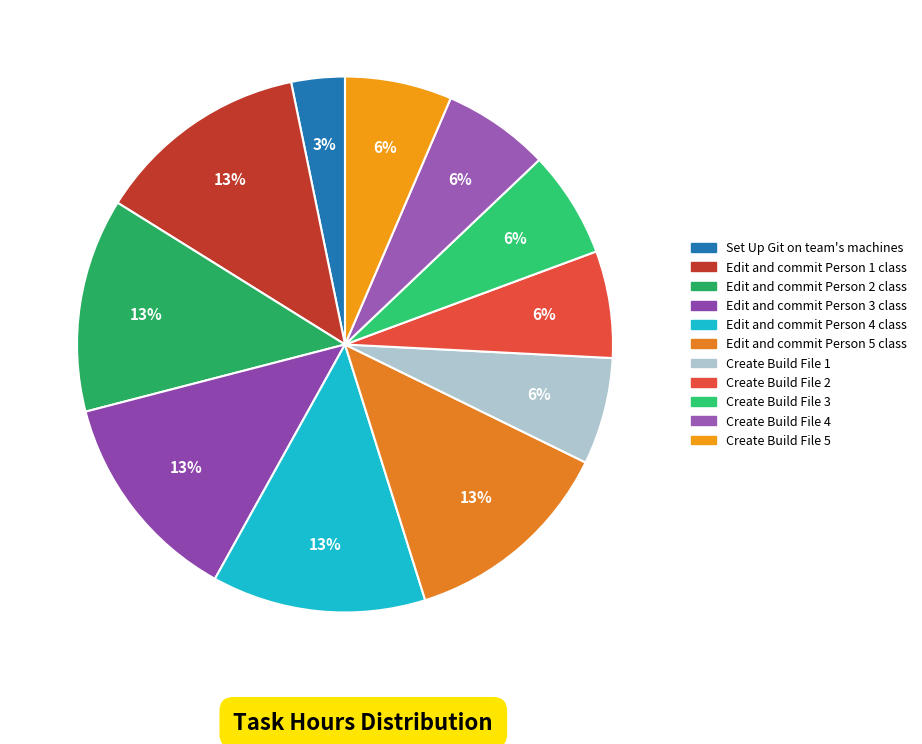

Is there a majority slice in this chart?

No